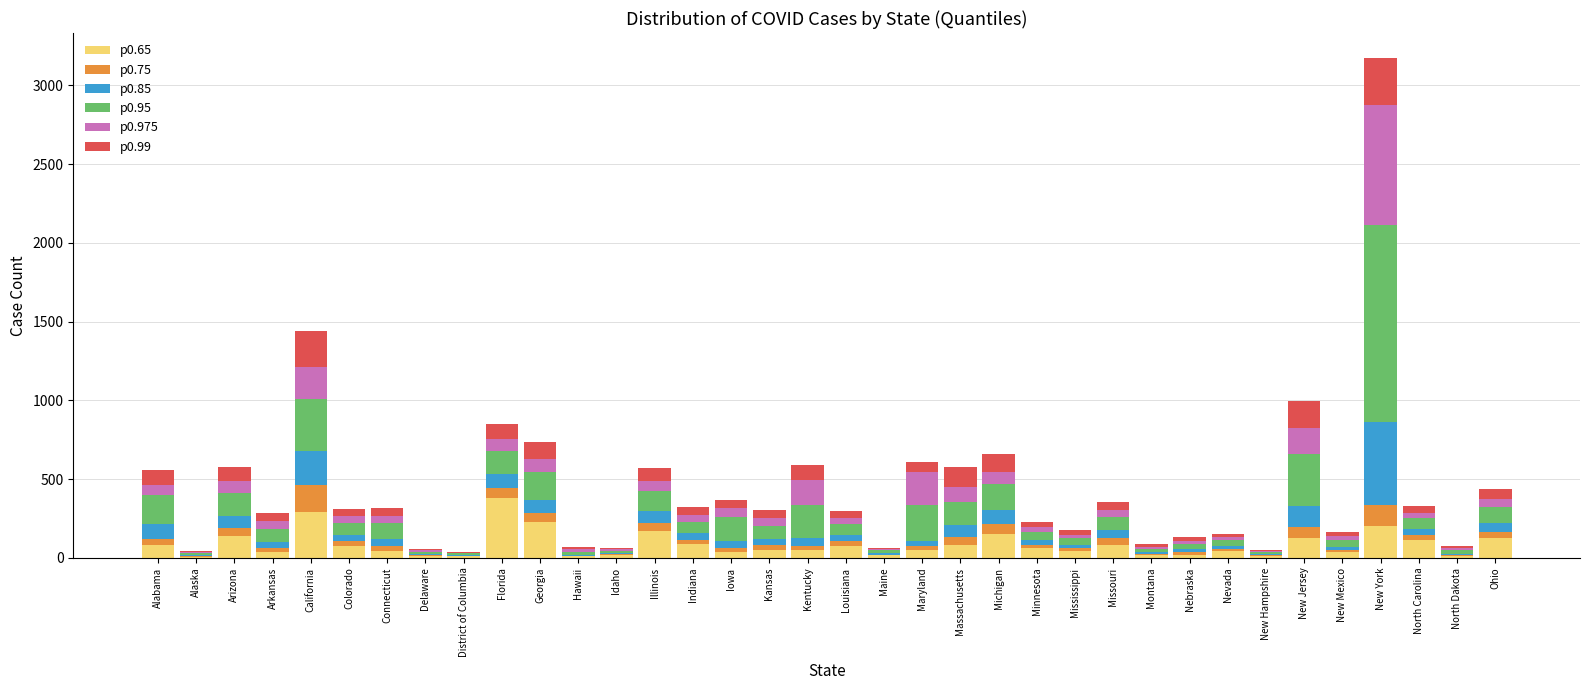

Which category has the highest value in the p0.65 series?

Florida